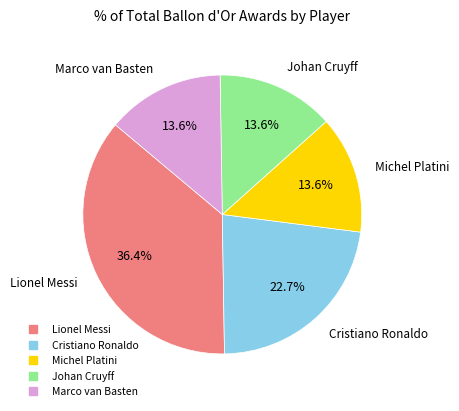

What portion of the pie excludes Johan Cruyff?

86.4%